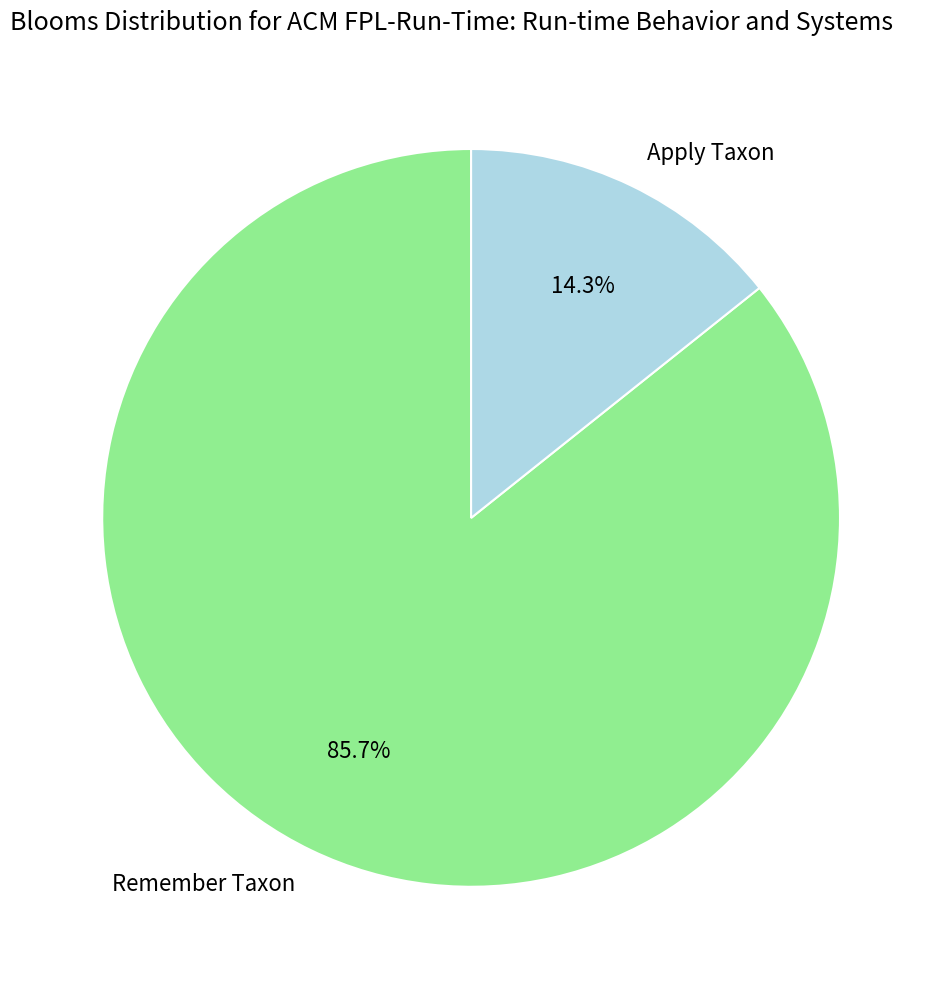

Which slice represents more than half of the pie?

Remember Taxon